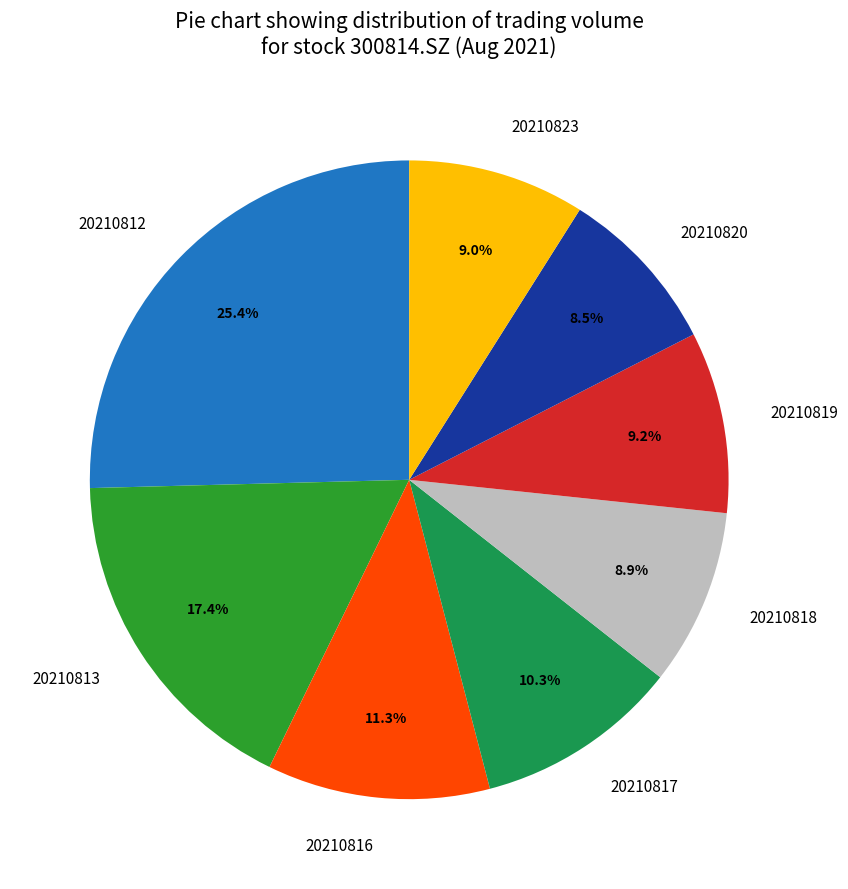

To the nearest percent, what is the difference between the largest and smallest slice percentages?

17%